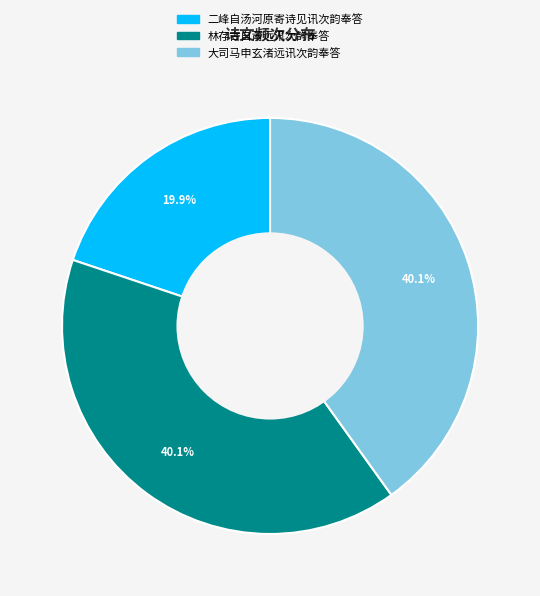

Is there any slice that represents more than half of the pie?

No